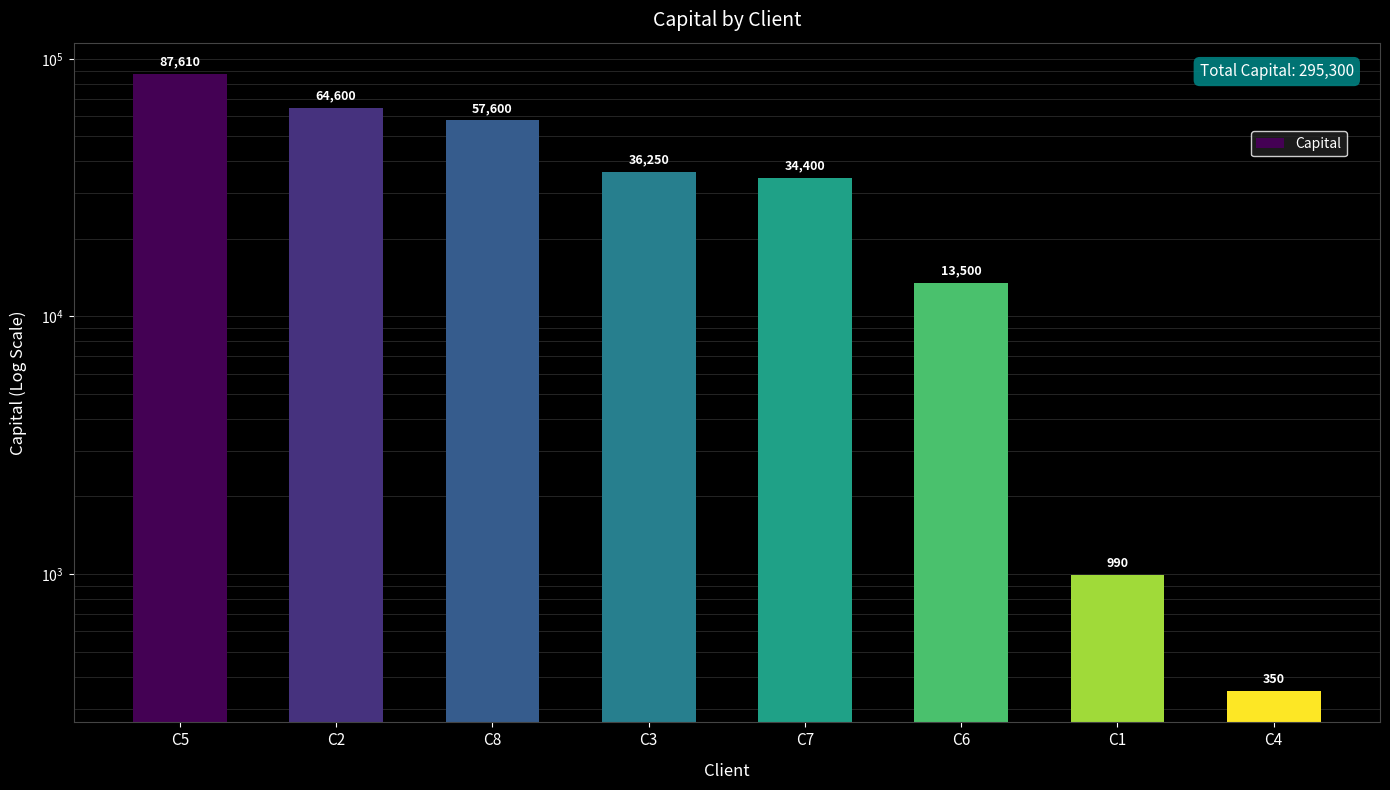

At which label does the data first exceed 36250?

C5